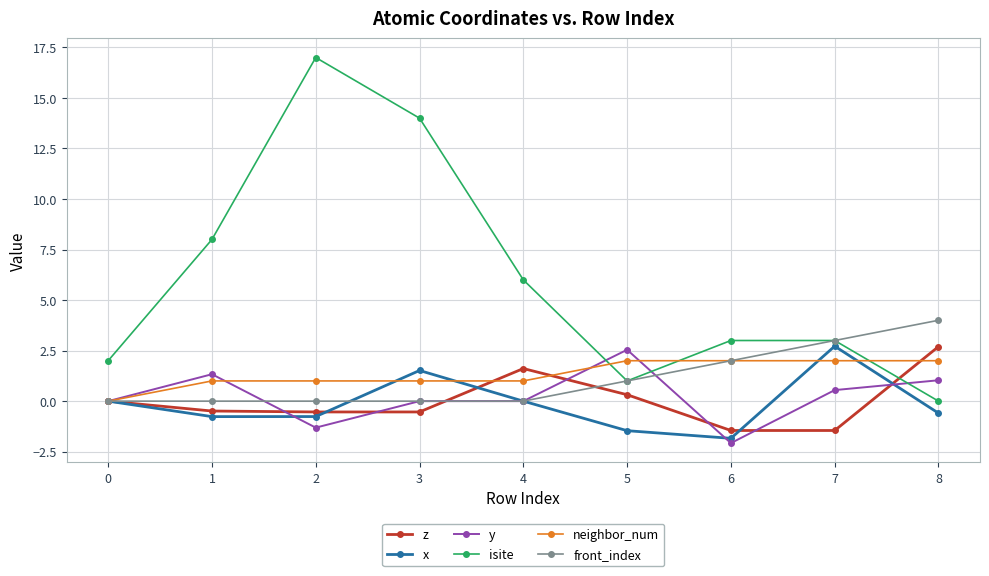

Which series has the largest total across all categories?

isite